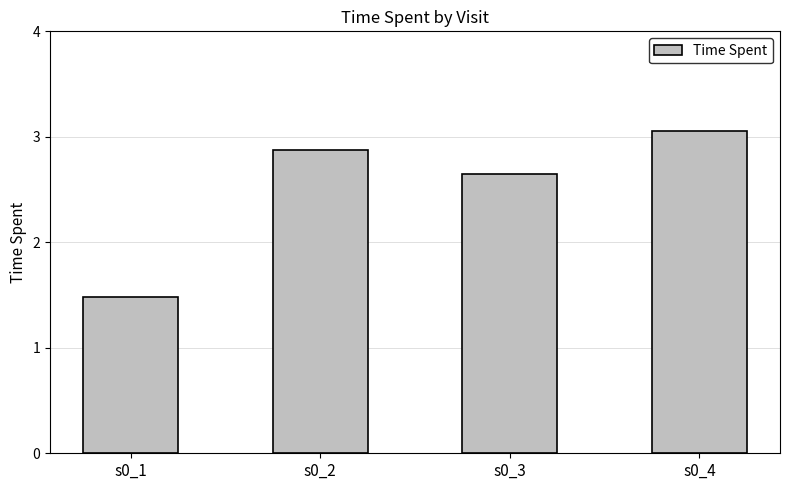

At which label is the value closest to 2?

s0_1